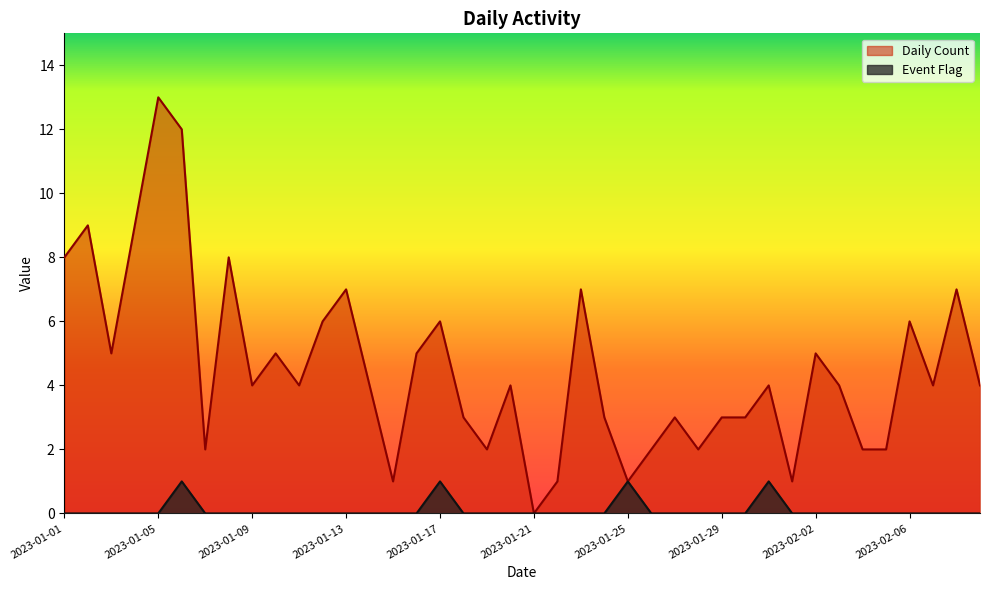

Which series changed the most between 2023-01-16 and 2023-02-05?

Daily Count